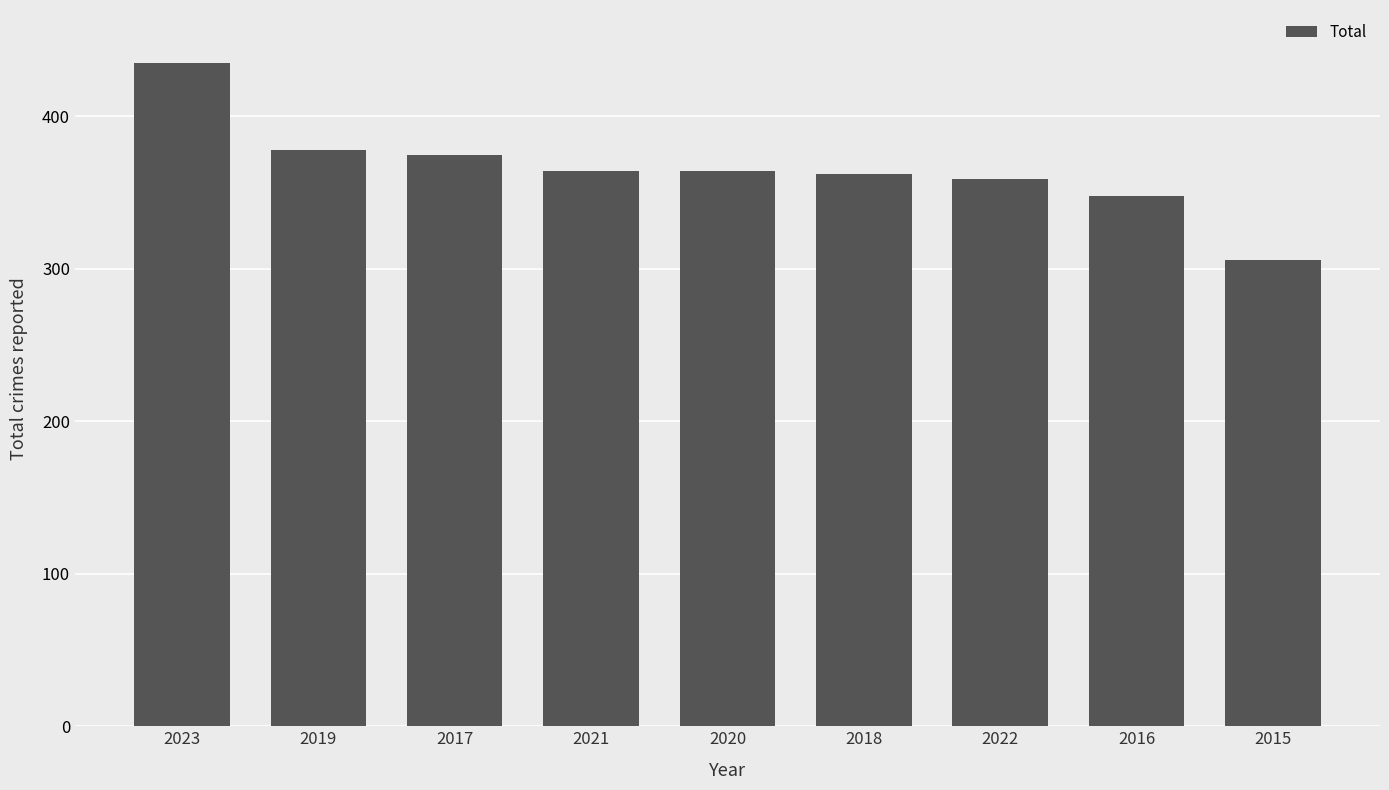

Reading left to right, list all the values displayed in this chart.

435	378	375	364	364	362	359	348	306